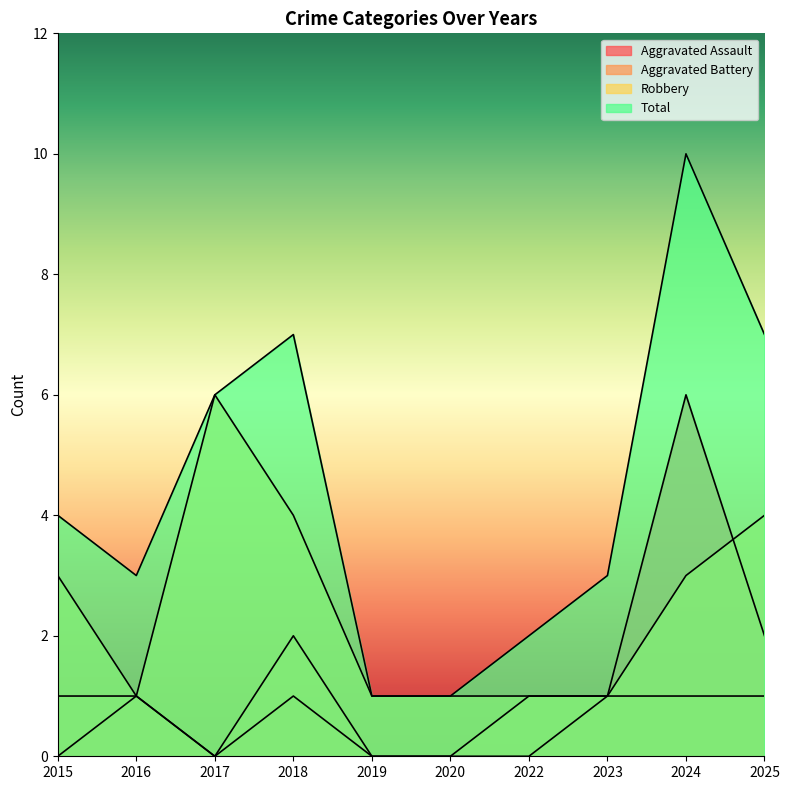

What is the highest value of the Aggravated Battery series?

2